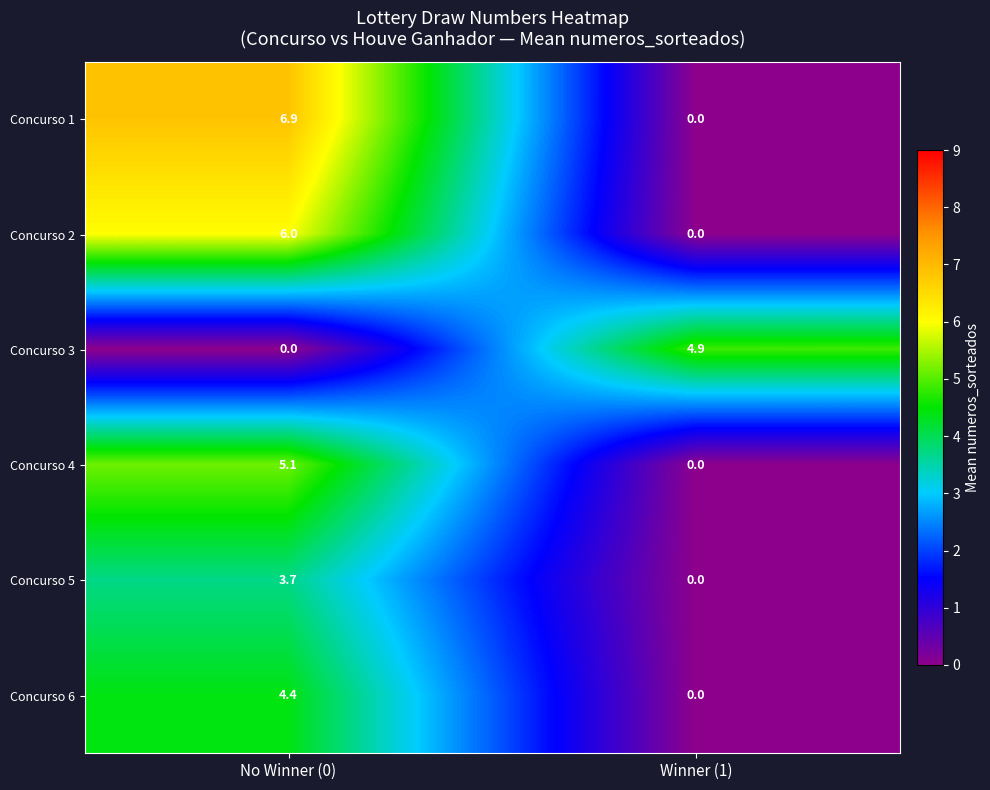

Is the value of Concurso 2 at No Winner (0) greater than the value of Concurso 5 at Winner (1)?

Yes